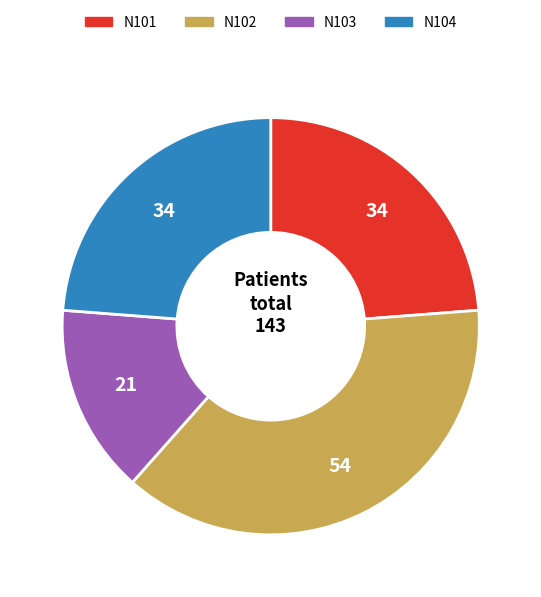

True or false: N104 accounts for 24% of the total.

True